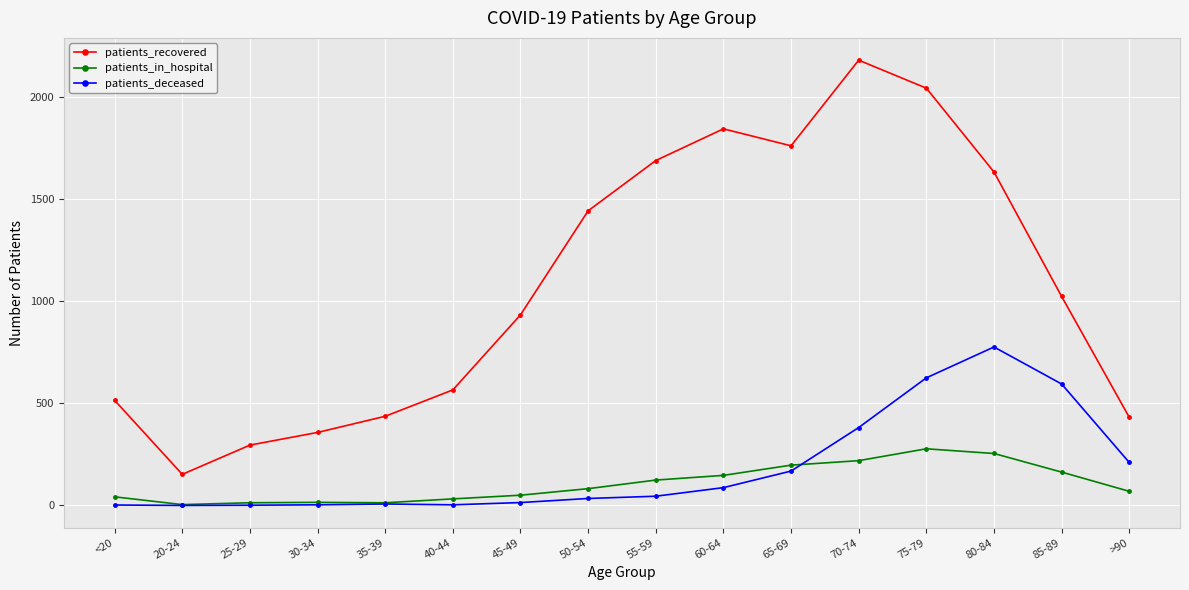

True or false: patients_recovered and patients_in_hospital intersect in this chart.

False